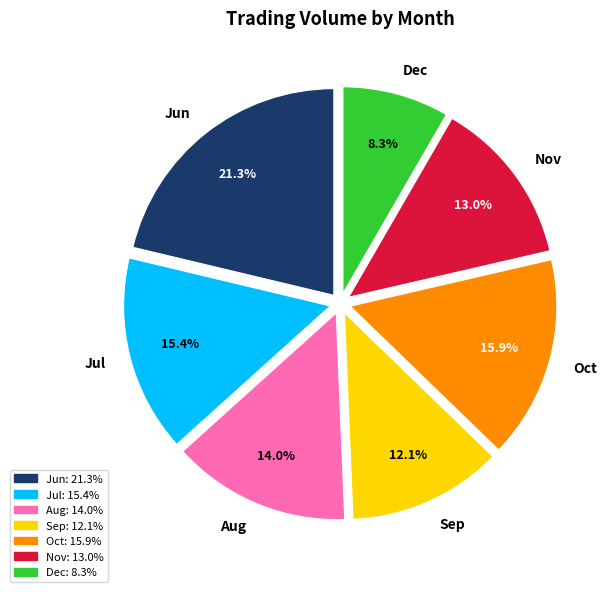

Approximately how many times larger is the value at Aug compared to Jun?

0.7